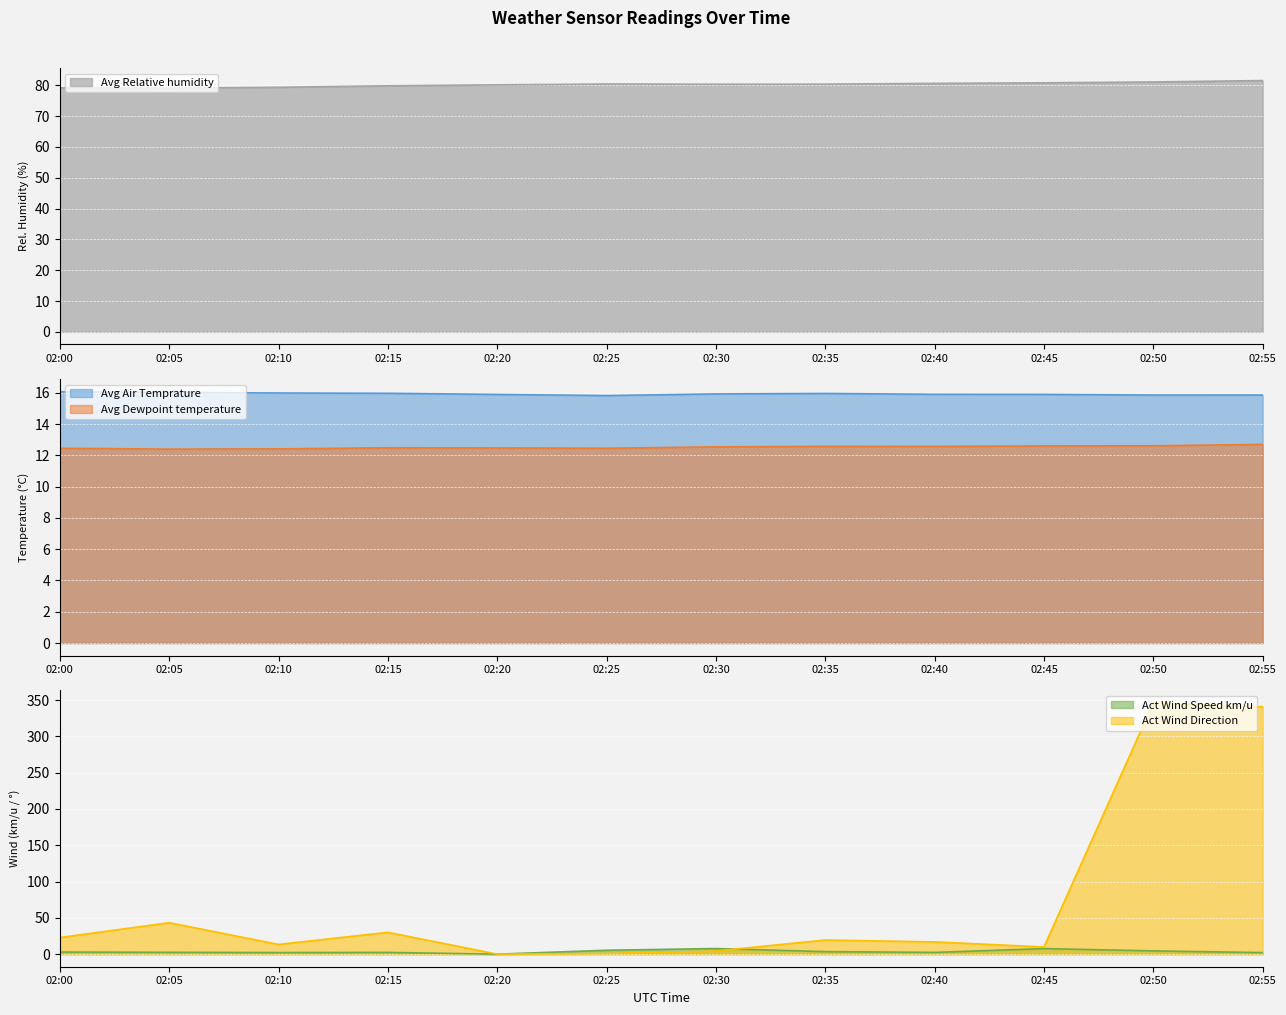

What is the sum of all Avg Dewpoint temperature values?

150.3